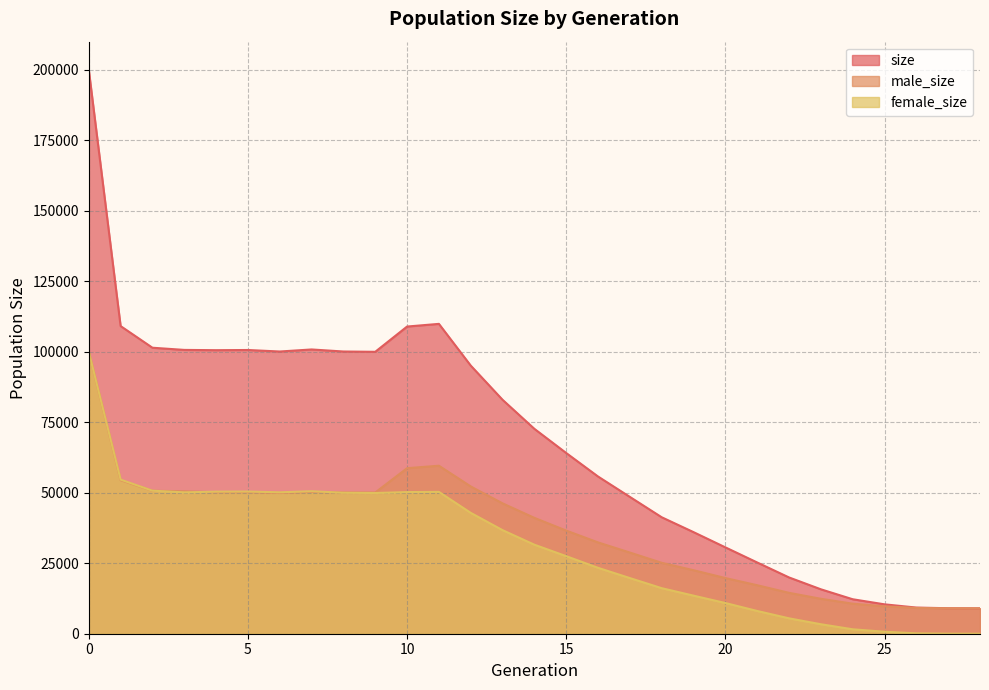

Count the number of data series in this chart.

3